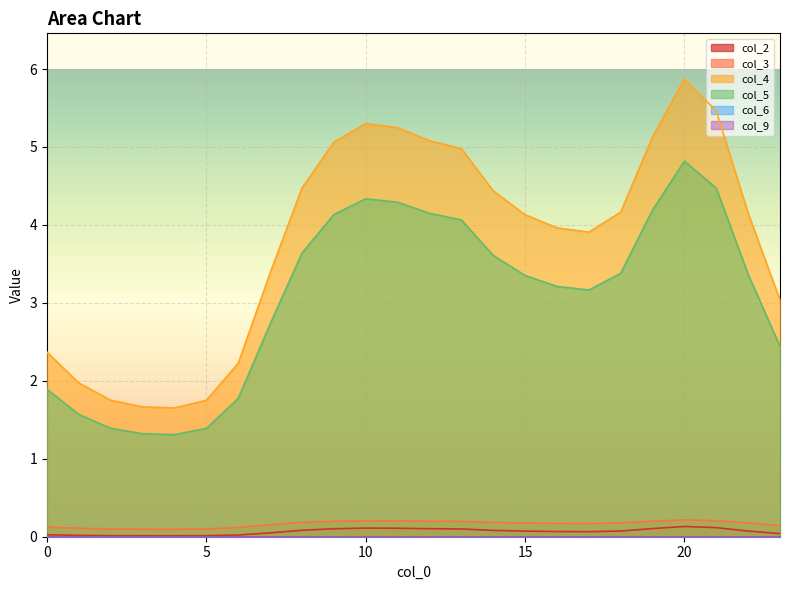

True or false: col_4 and col_3 intersect in this chart.

False